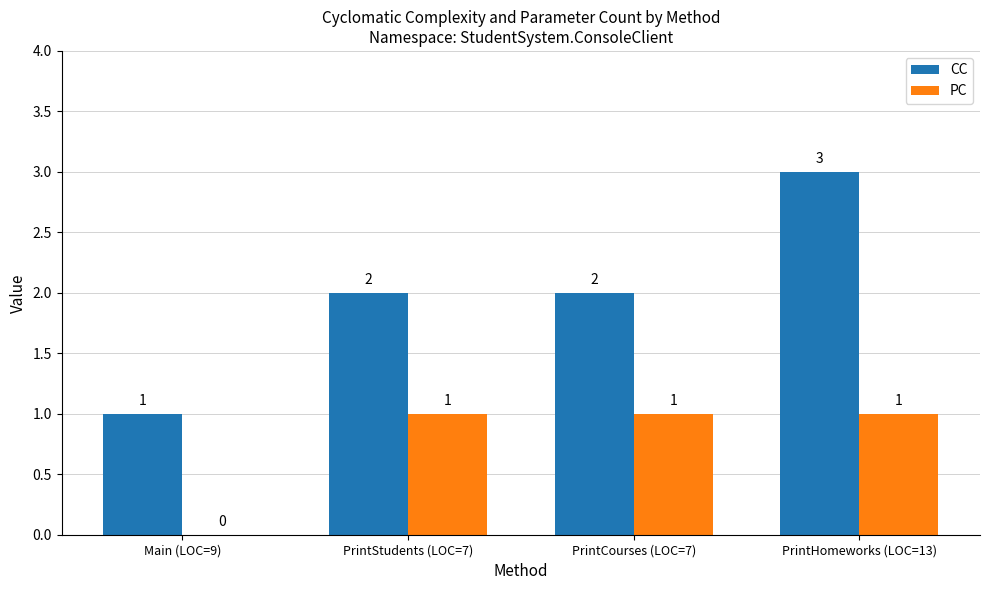

Which label corresponds to the largest value in the chart?

PrintHomeworks (LOC=13)